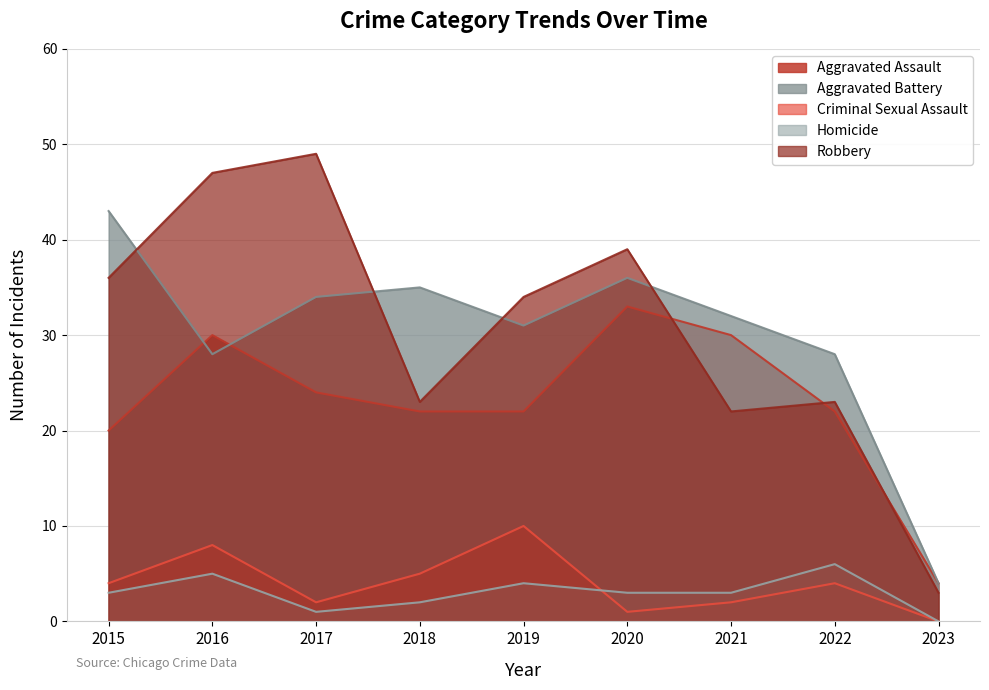

Where is Aggravated Battery nearest to the value 23?

2016